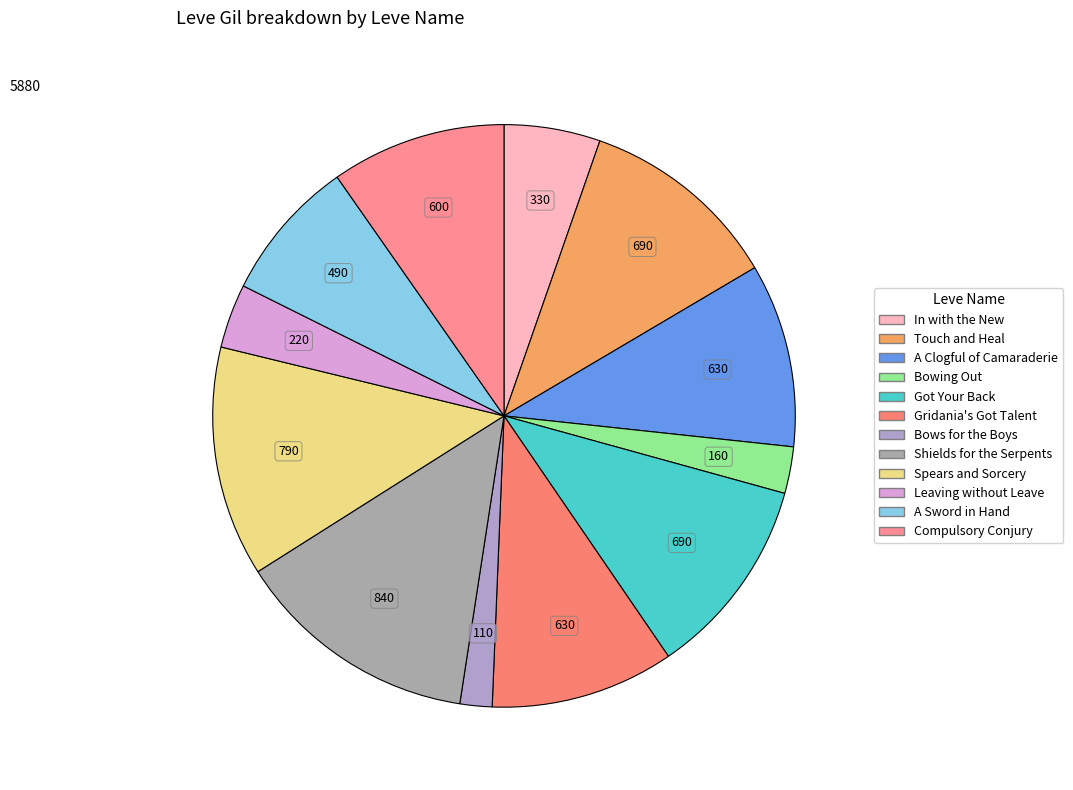

To the nearest percent, what is the difference between the Spears and Sorcery and Compulsory Conjury slice percentages?

3%